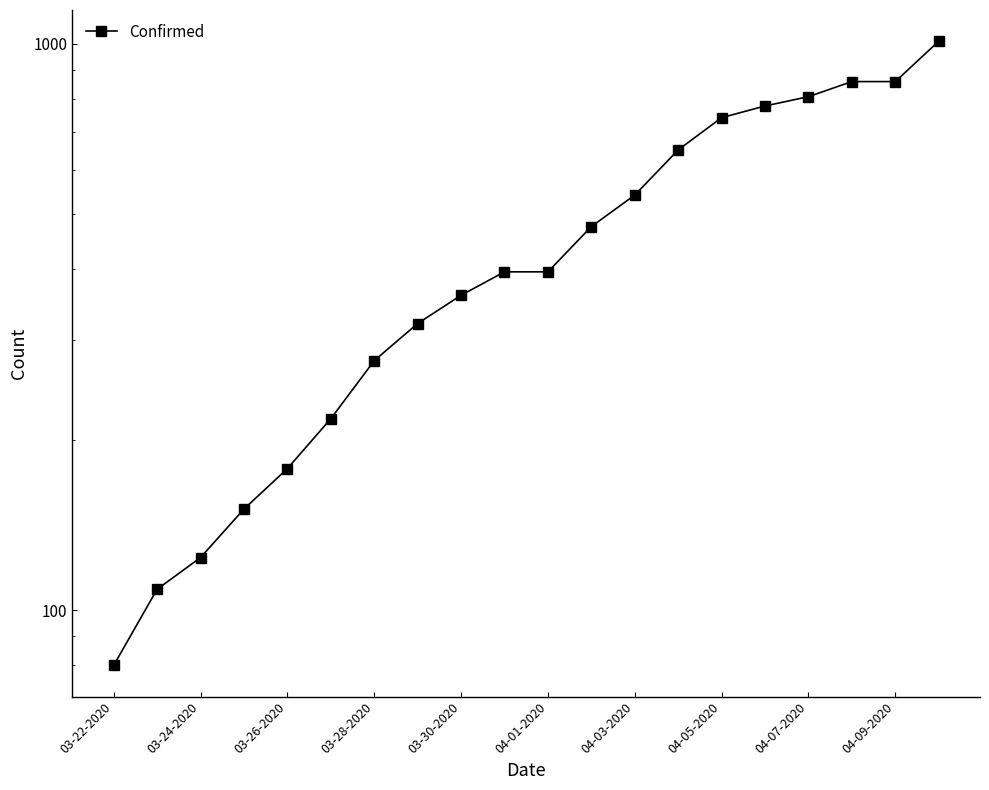

What is the difference between the maximum and minimum values?

931